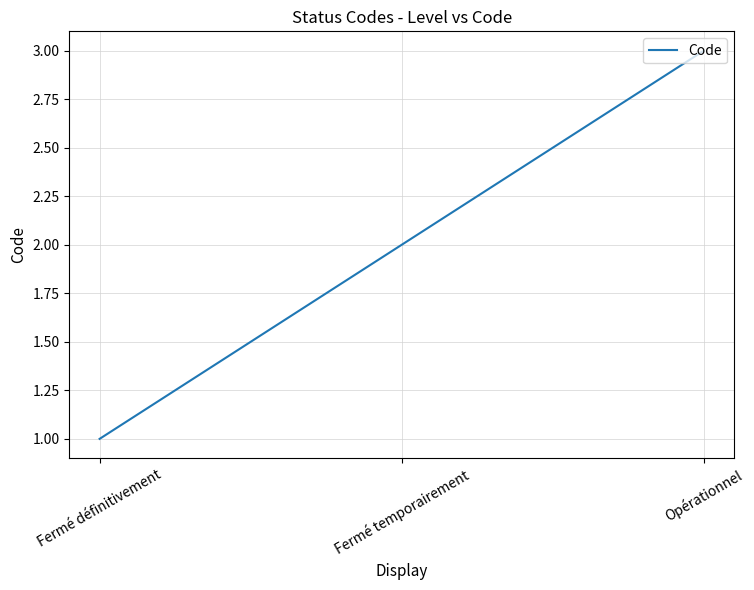

Reading left to right, extract all data points from this chart.

1	2	3